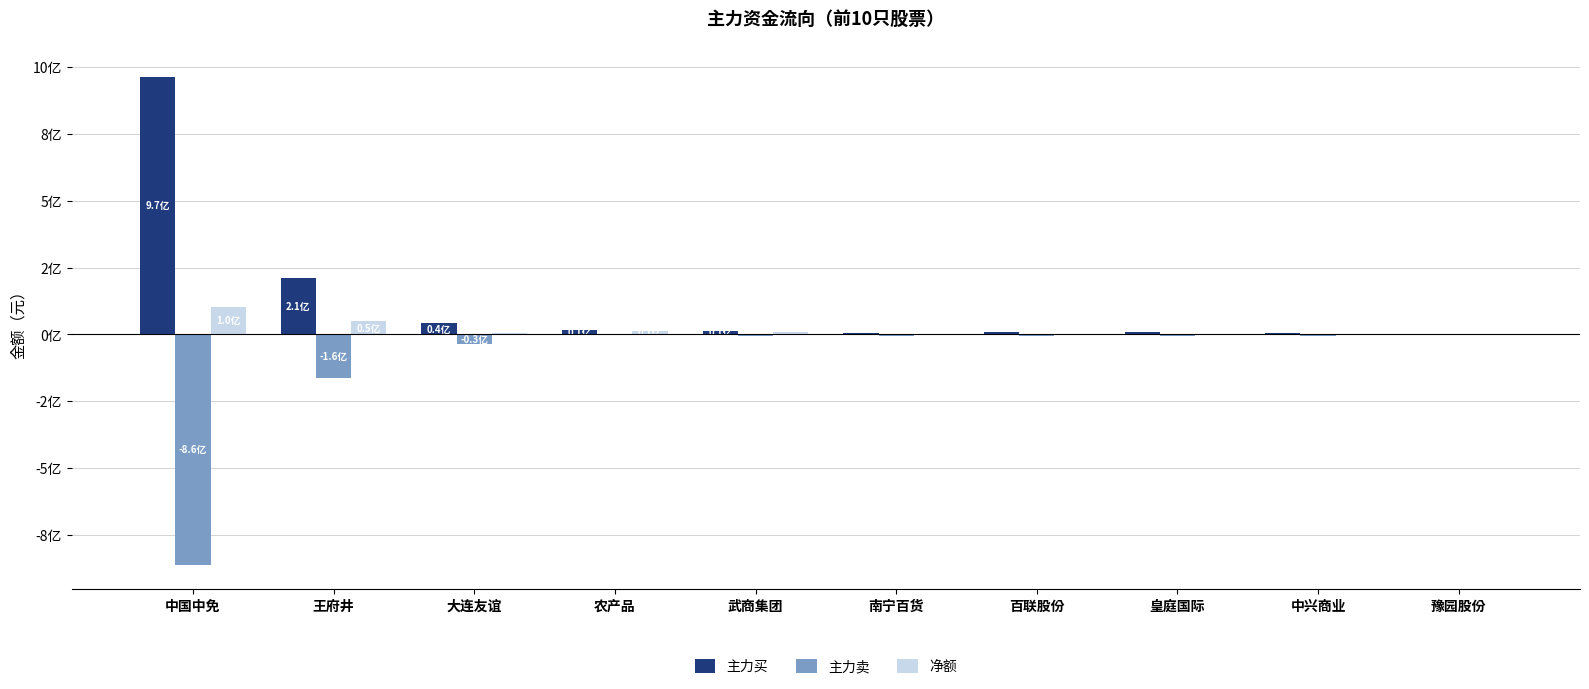

What are all the series names shown in the legend?

主力买, 主力卖, 净额